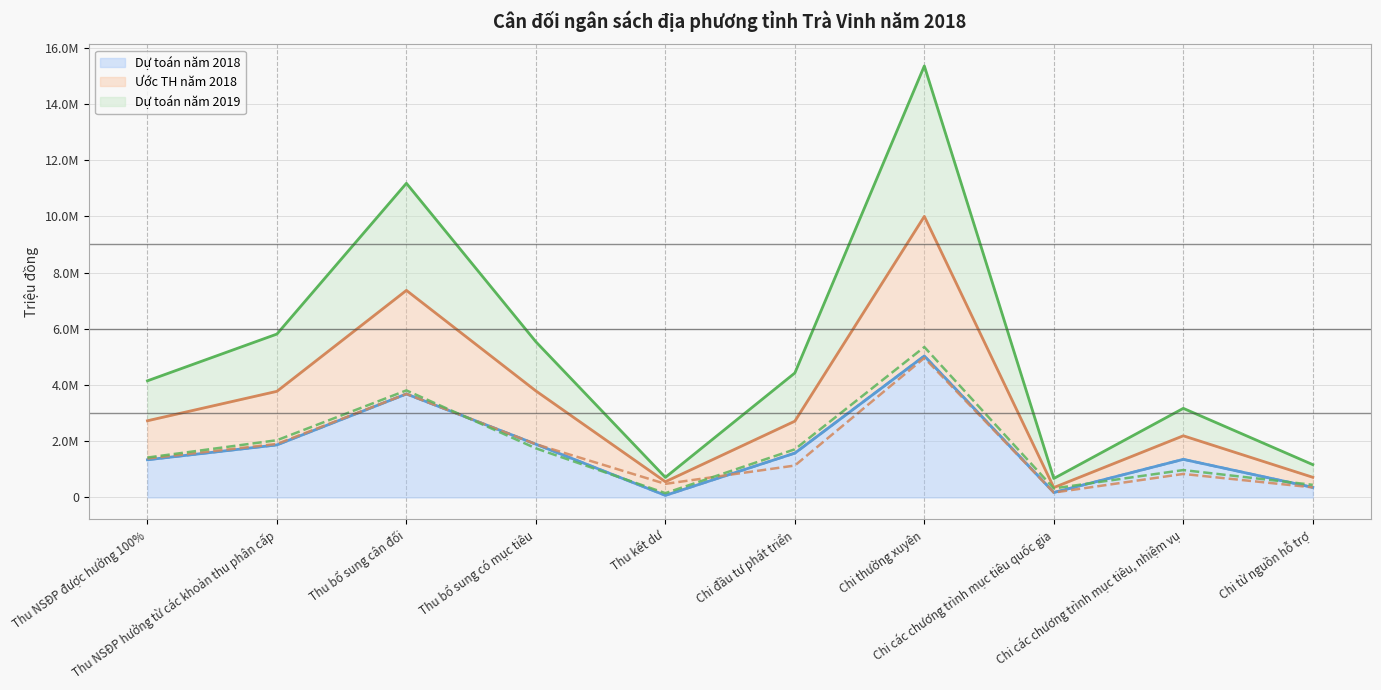

Which series has the largest range (max minus min)?

Dự toán năm 2019